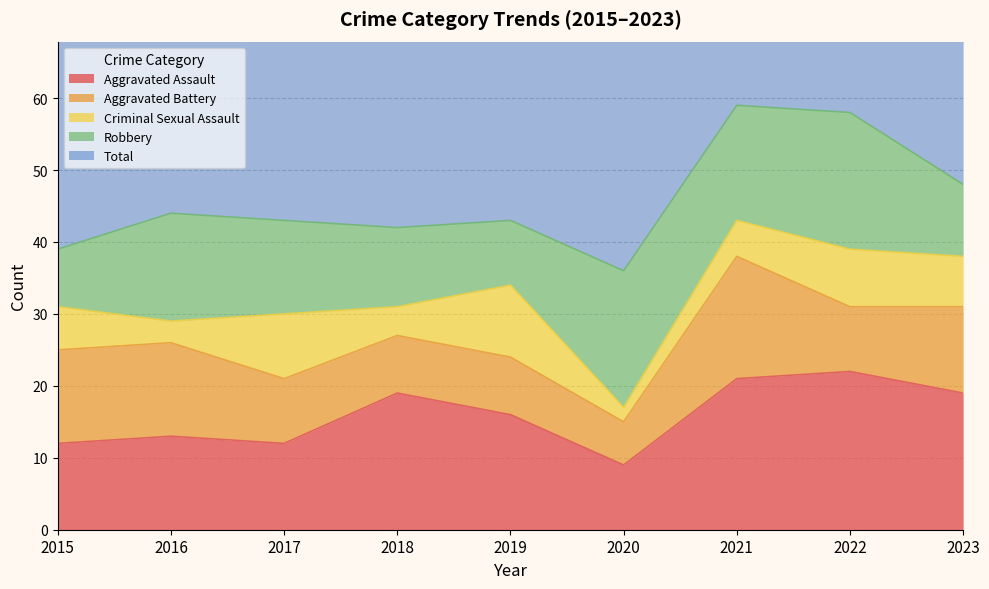

At which category does Criminal Sexual Assault reach its first local valley?

2016